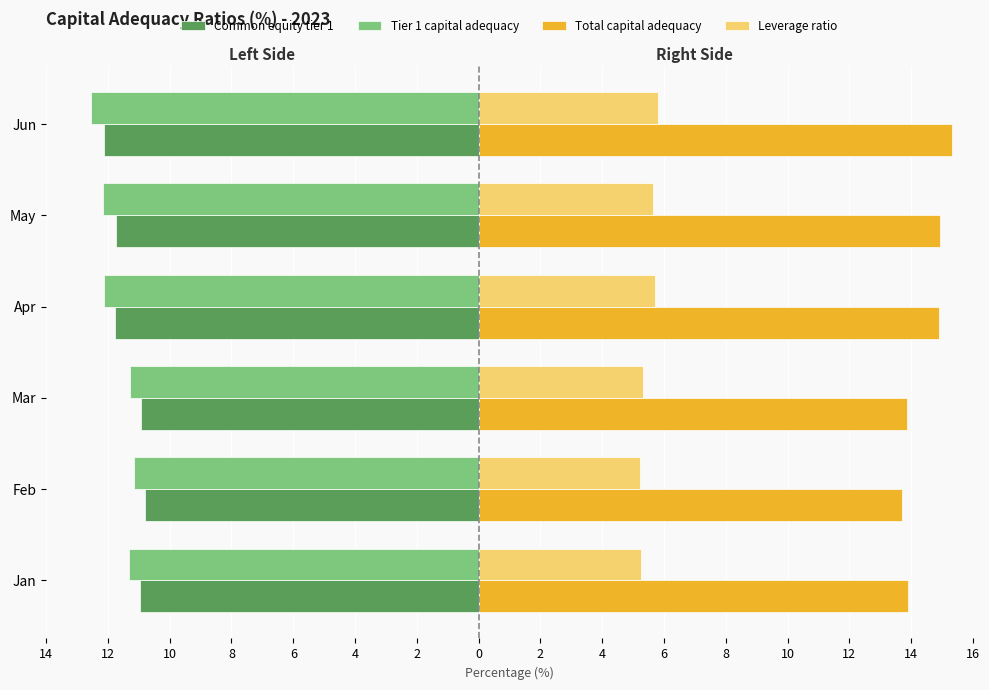

What is the lowest value of the Tier 1 capital adequacy series?

-12.5